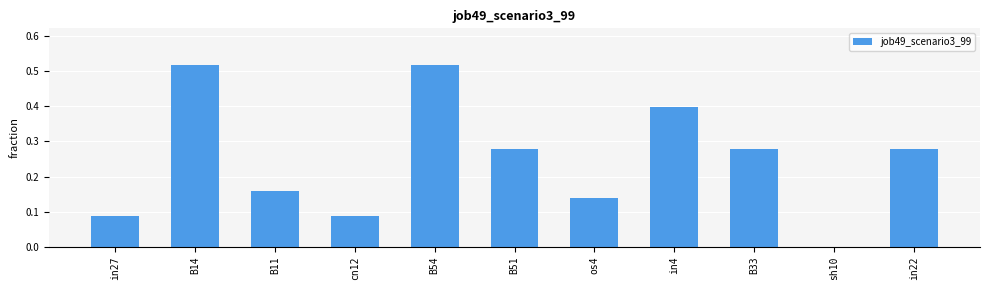

The chart shows a value of 0.2 at B54. True or false?

False